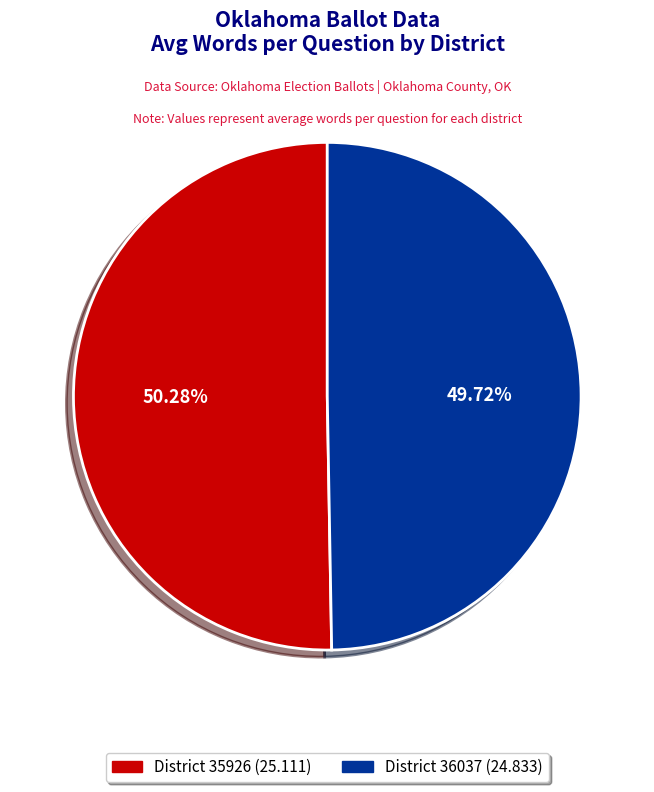

Is there any slice that represents more than half of the pie?

Yes